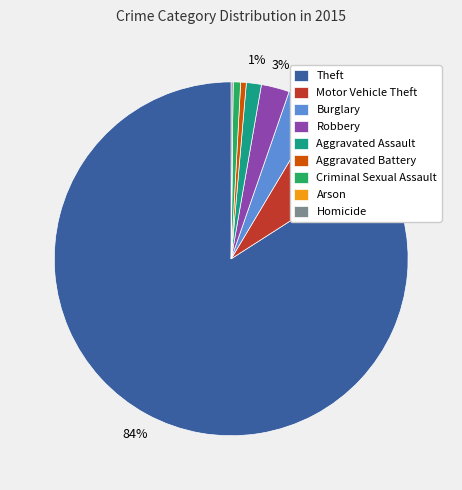

Does Burglary account for over 50% of the chart?

No